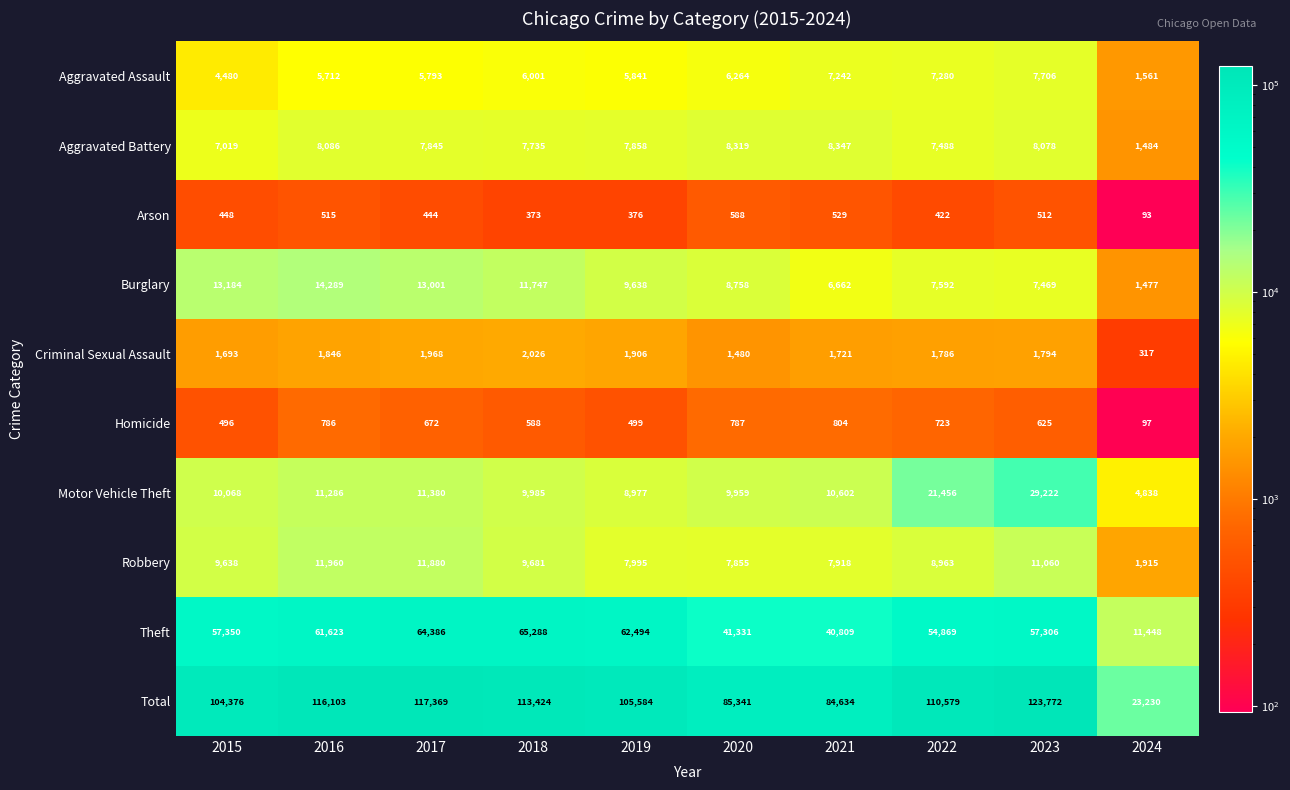

Which series has the largest range (max minus min)?

Total